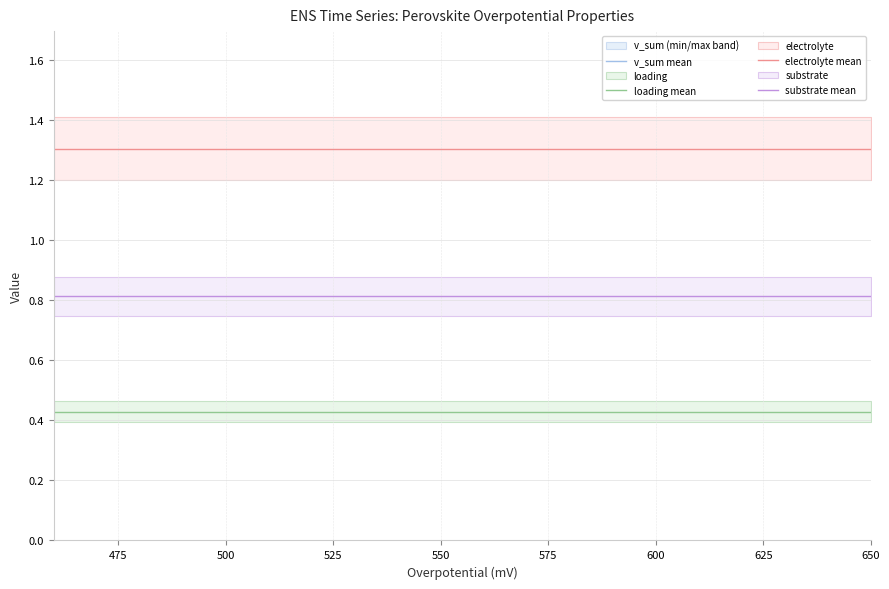

What are all the series names shown in the legend?

v_sum mean, loading mean, electrolyte mean, substrate mean